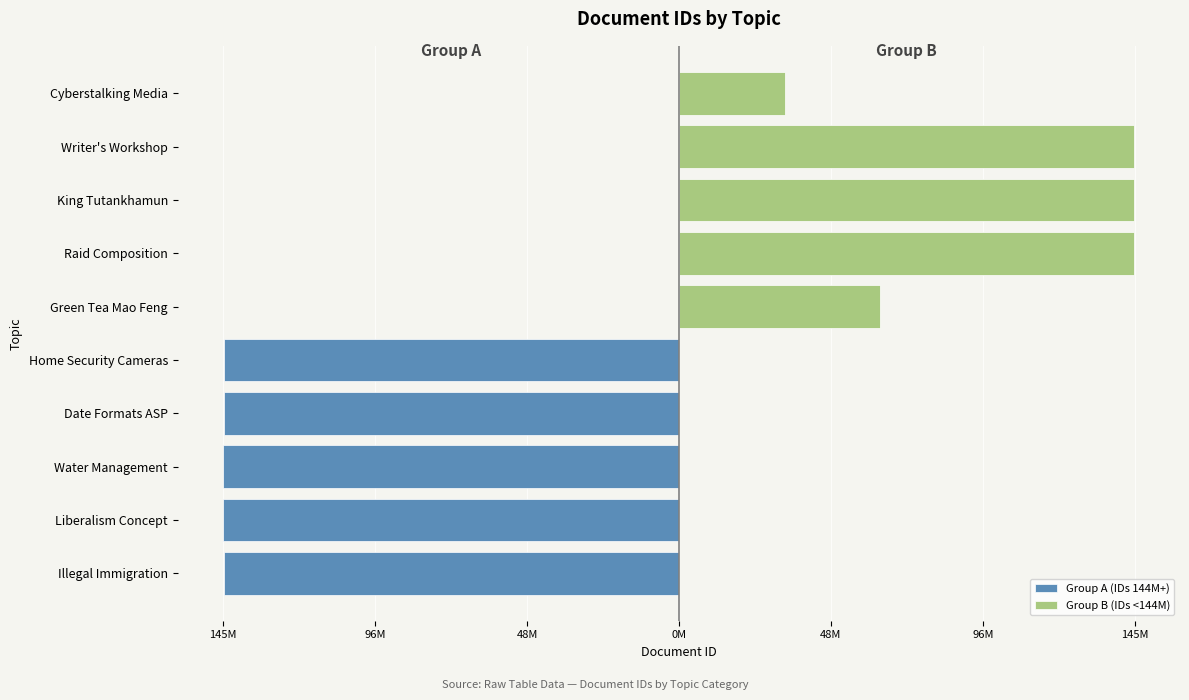

What are all the series names shown in the legend?

Group A (IDs 144M+), Group B (IDs <144M)